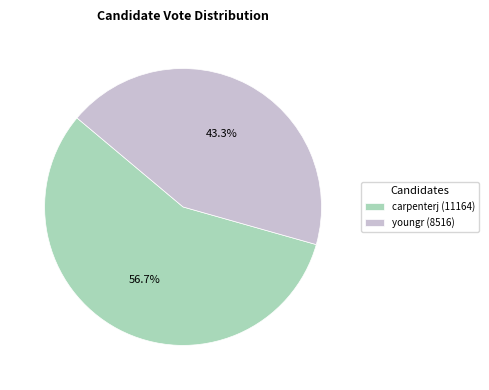

To the nearest percent, what is the combined percentage of carpenterj and youngr?

100%